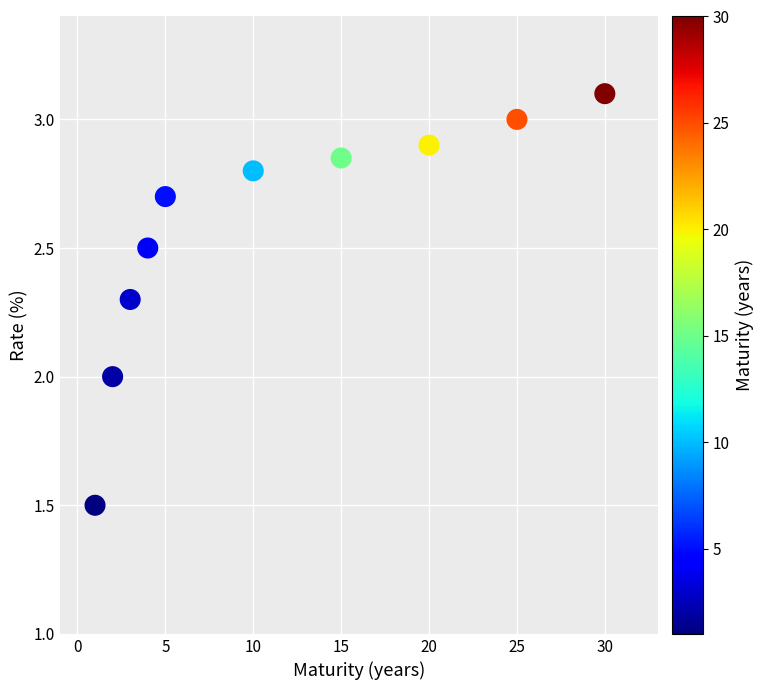

What is the range of Y values (max minus min)?

1.6